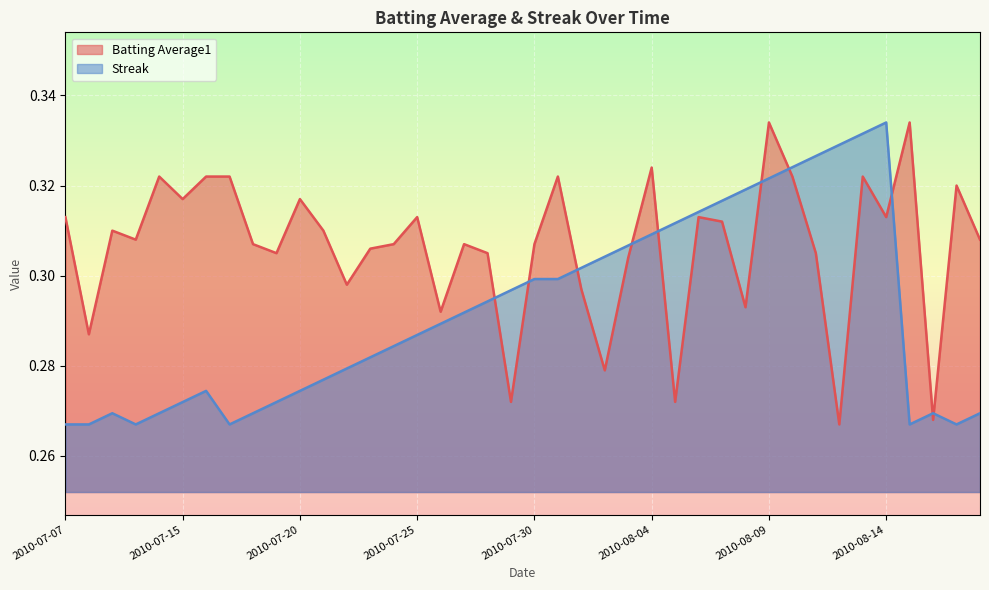

True or false: Streak has more than 1 interior local peaks.

True